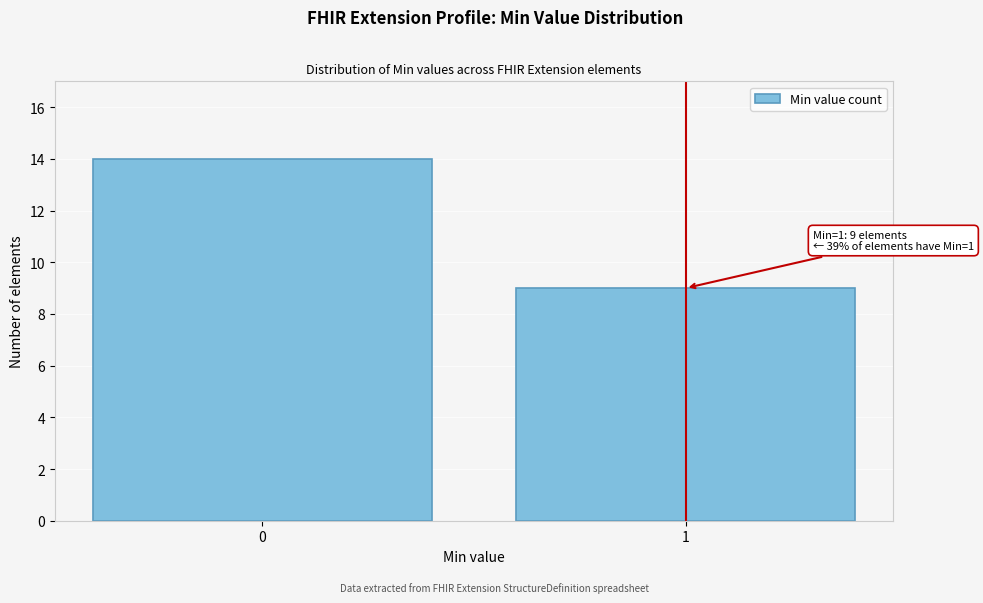

Reading left to right, list all the values displayed in this chart.

14	9